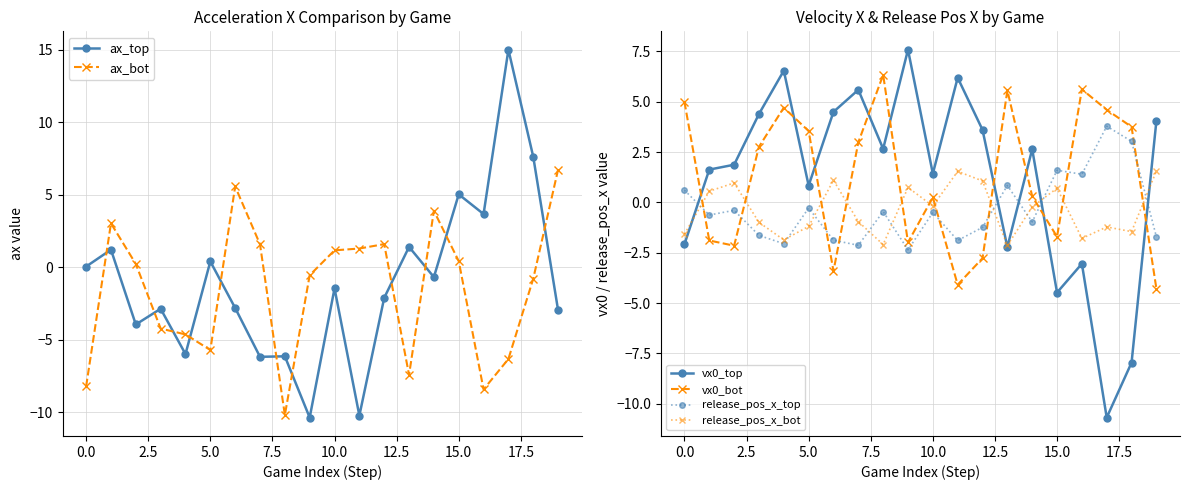

How many times do release_pos_x_top and vx0_bot cross each other?

9